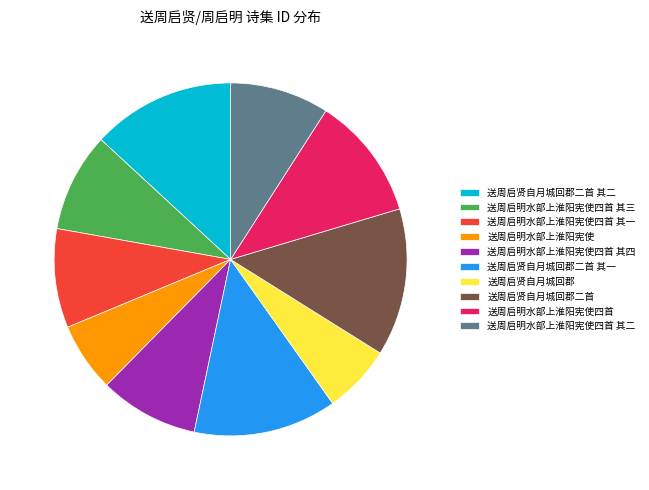

Approximately how many times larger is the value at 送周启明水部上淮阳宪使 compared to 送周启明水部上淮阳宪使四首 其三?

0.7